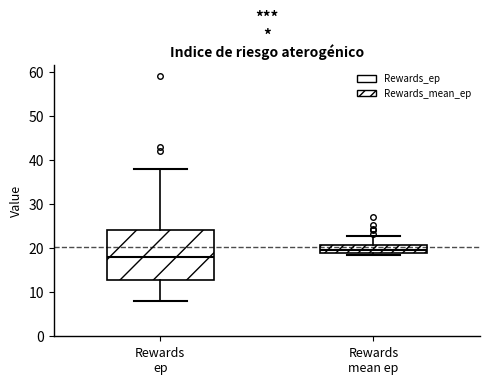

Which box's median line is the lowest?

Rewards ep